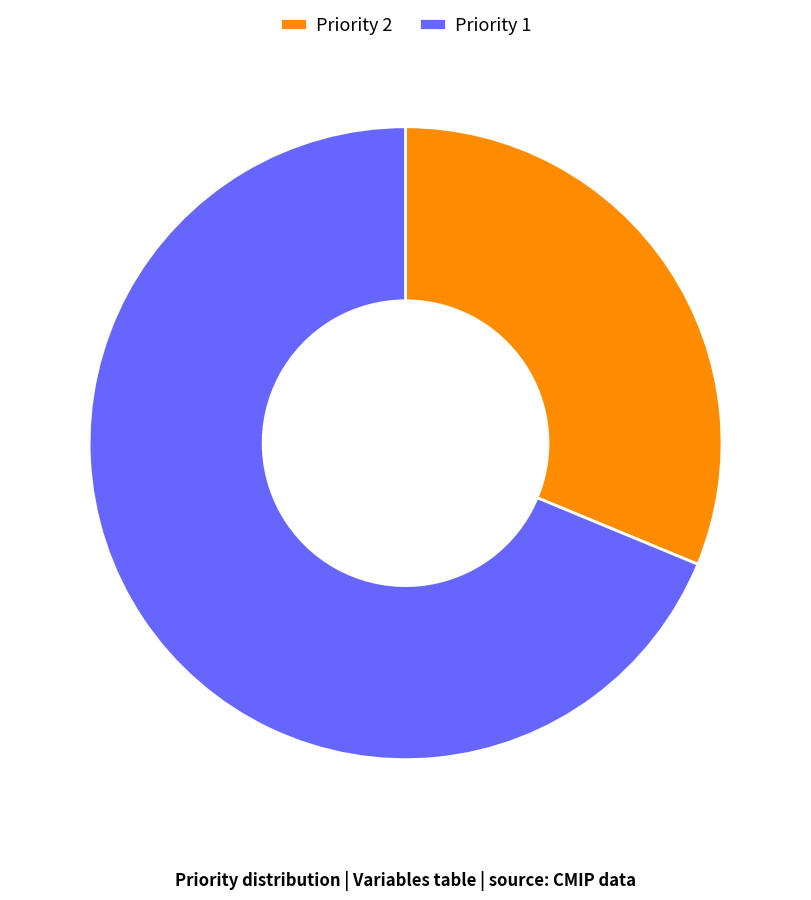

True or false: Priority 2 accounts for 63% of the total.

False